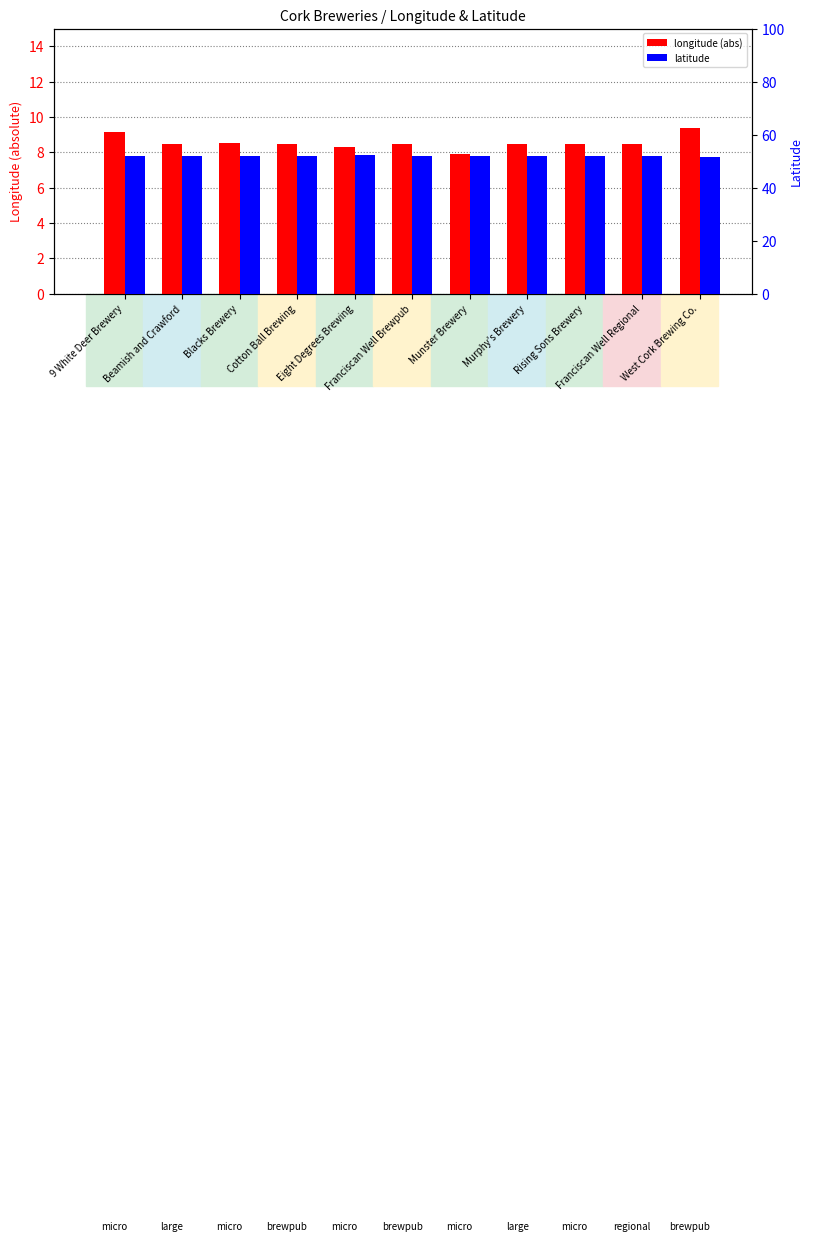

What is the label of the 5th bar from the right?

Munster Brewery